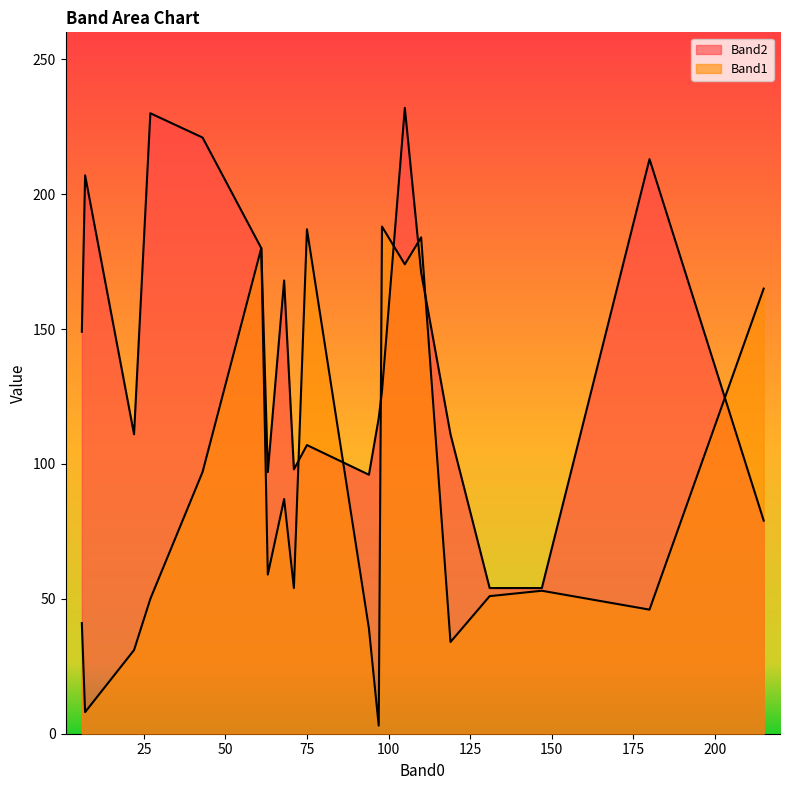

Between 11 and 17, which is larger?

17